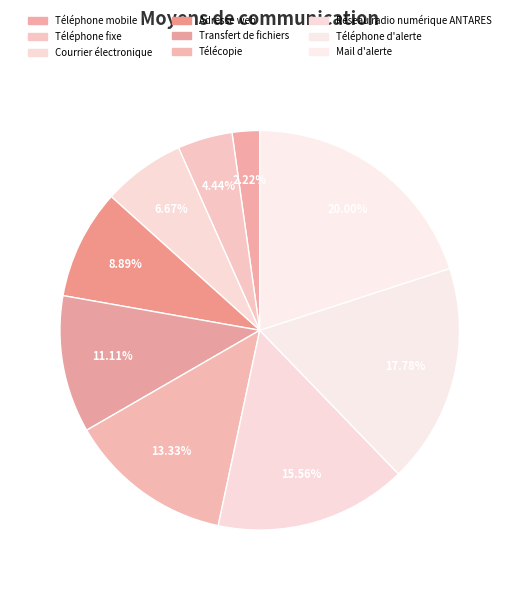

Is the sum of Téléphone d'alerte and Transfert de fichiers greater than half?

No